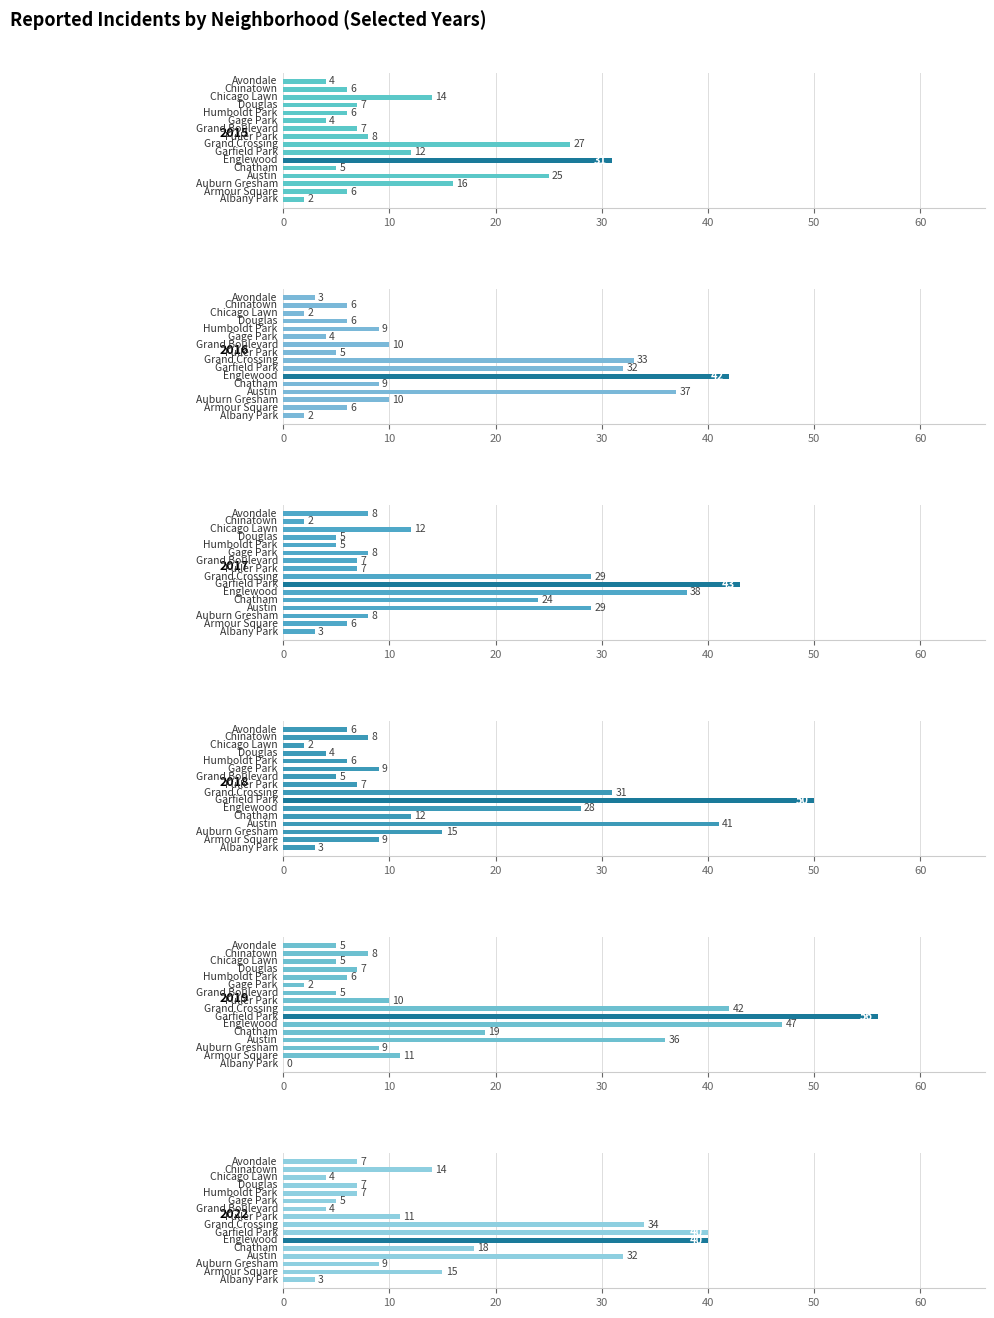

How many bars are there in each group?

6